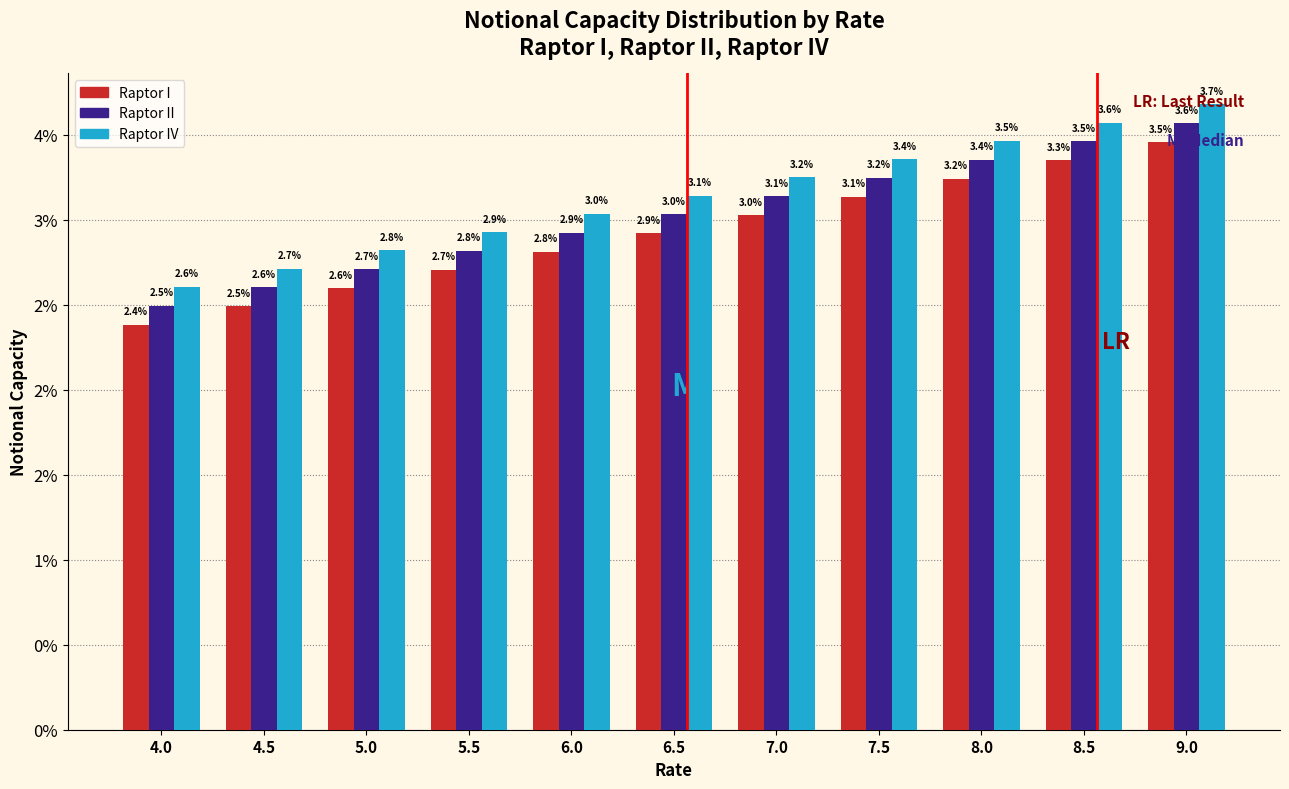

What are all the series names shown in the legend?

Raptor I, Raptor II, Raptor IV